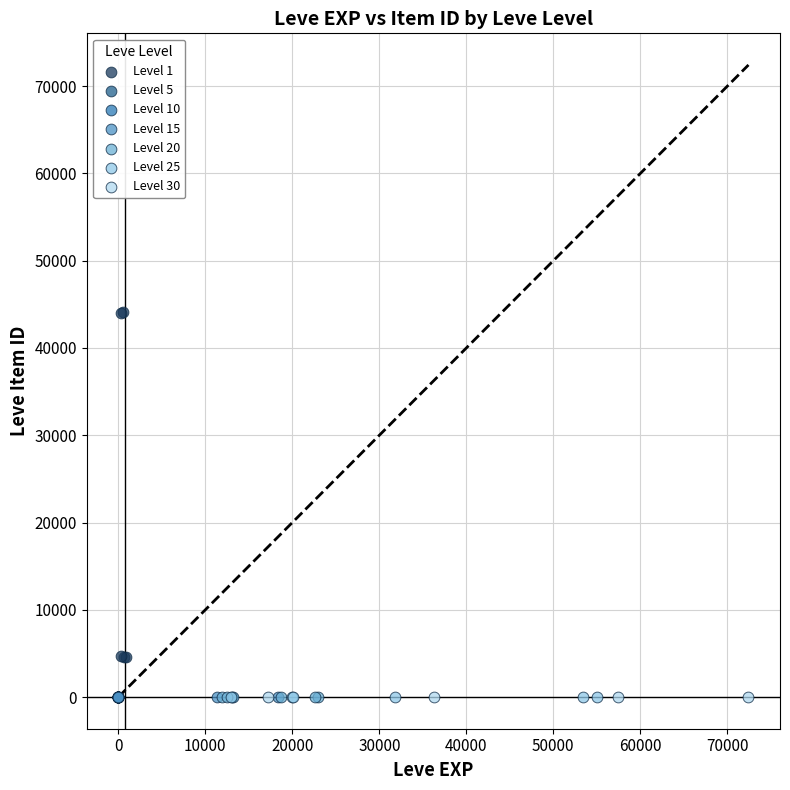

Which series contains the highest Y value?

Level 1